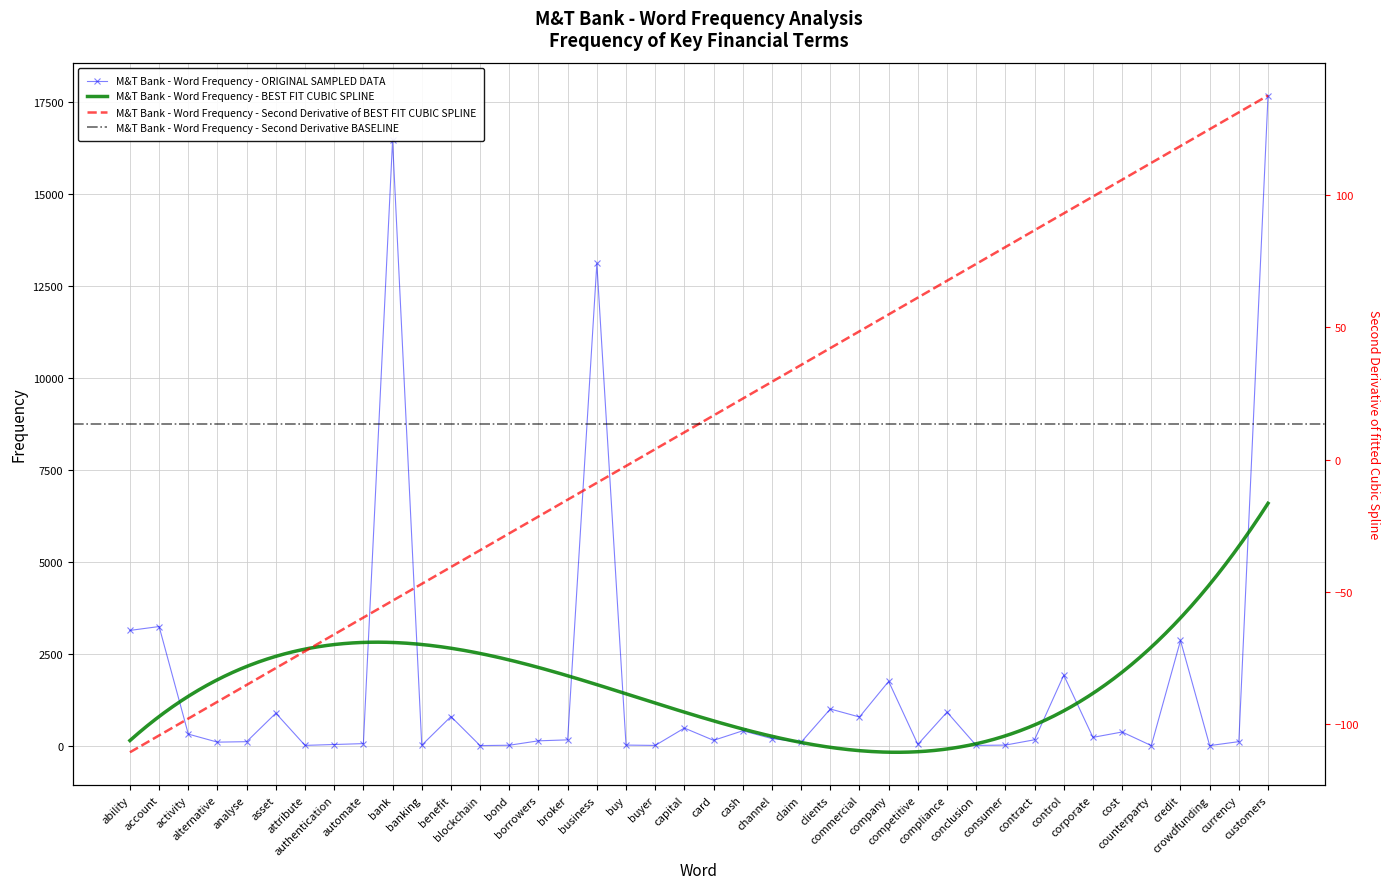

How many data points does each series have?

40